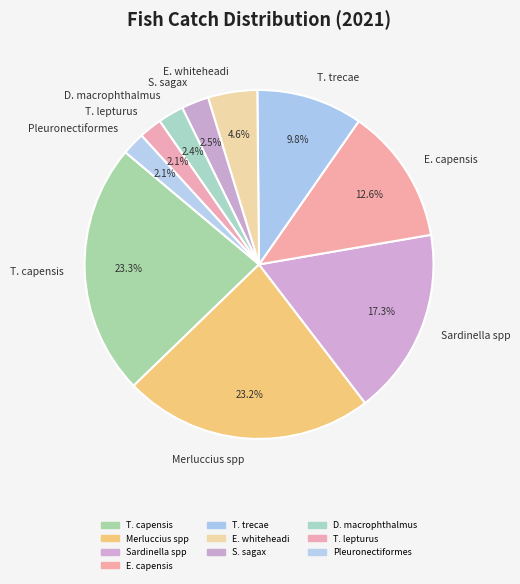

Between D. macrophthalmus and Merluccius spp, which is larger?

Merluccius spp